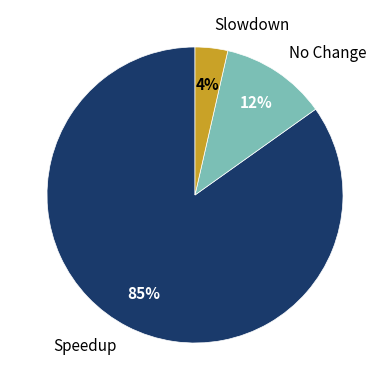

Rank the categories by value from highest to lowest.

Speedup, No Change, Slowdown